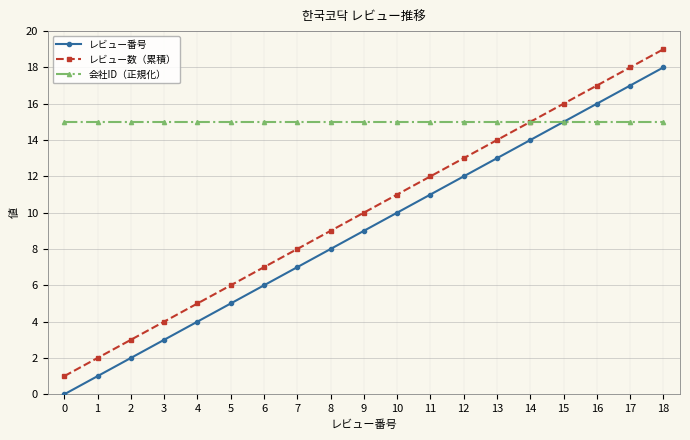

True or false: 会社ID（正規化） has a value of 15 at 3.

True